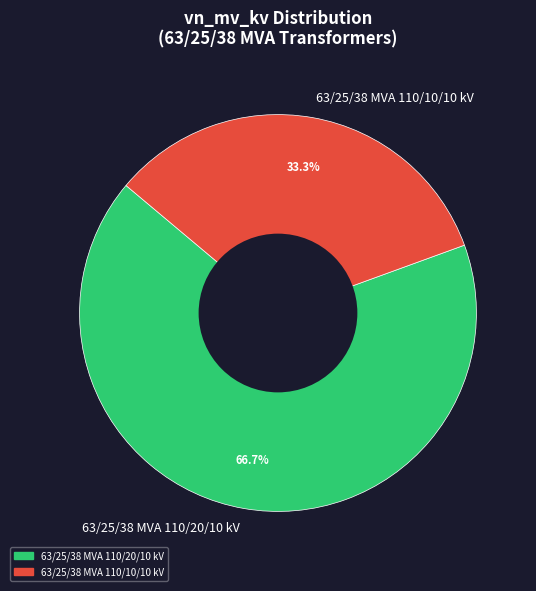

To the nearest percent, what percentage of the pie is 63/25/38 MVA 110/20/10 kV?

67%